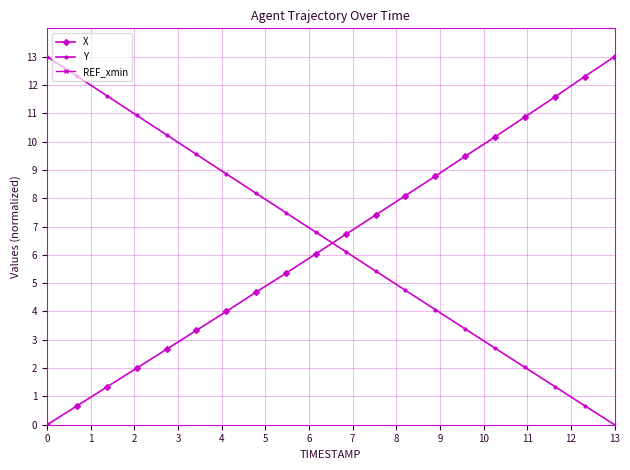

List the series in order of their peak value, lowest first.

REF_xmin, X, Y